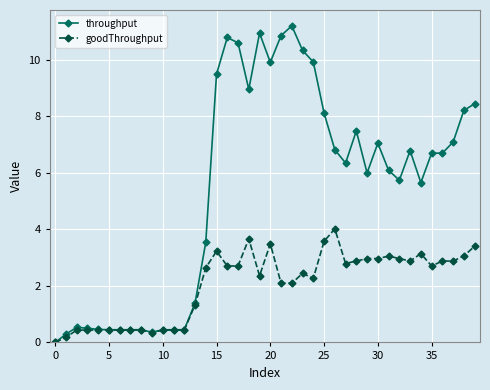

Rank the series by their average value, from lowest to highest.

goodThroughput, throughput